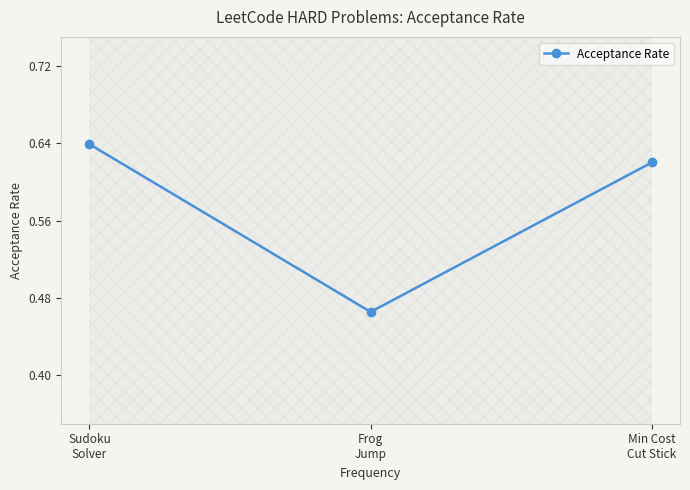

Rank the categories by value from highest to lowest.

Sudoku
Solver, Min Cost
Cut Stick, Frog
Jump